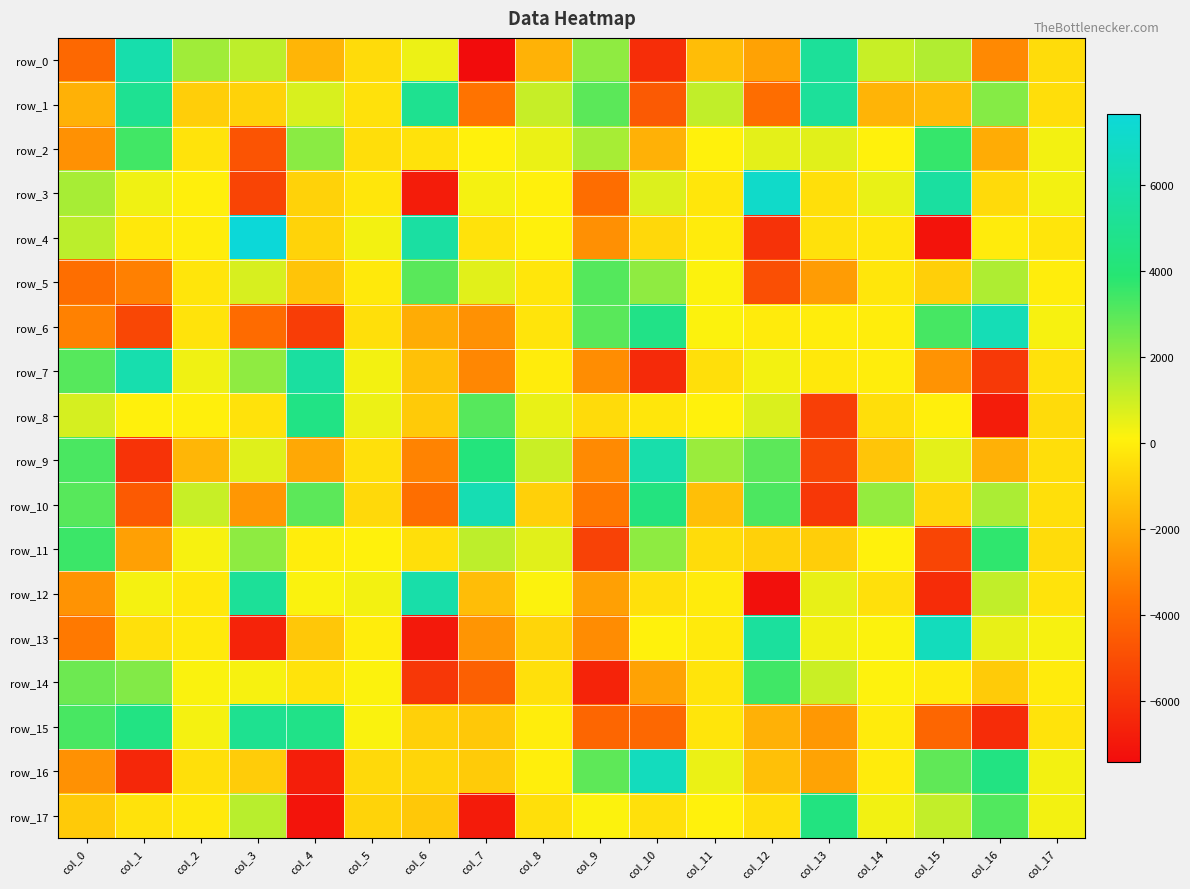

Where is row_14 nearest to the value -1550?

col_16